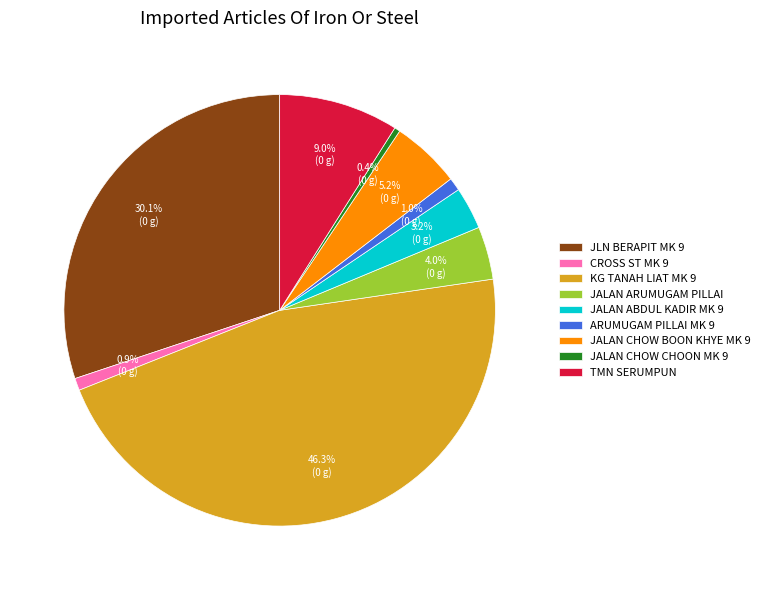

How many slices are in this pie chart?

9